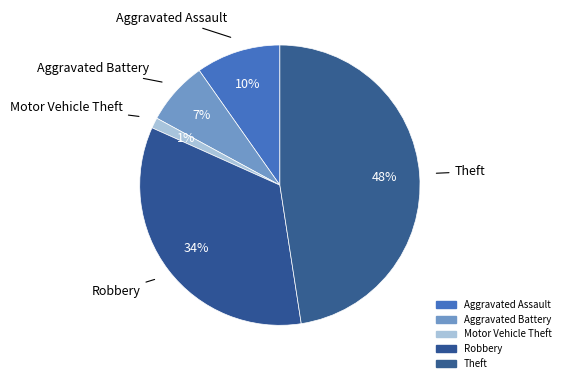

Count the number of slices in the pie.

5